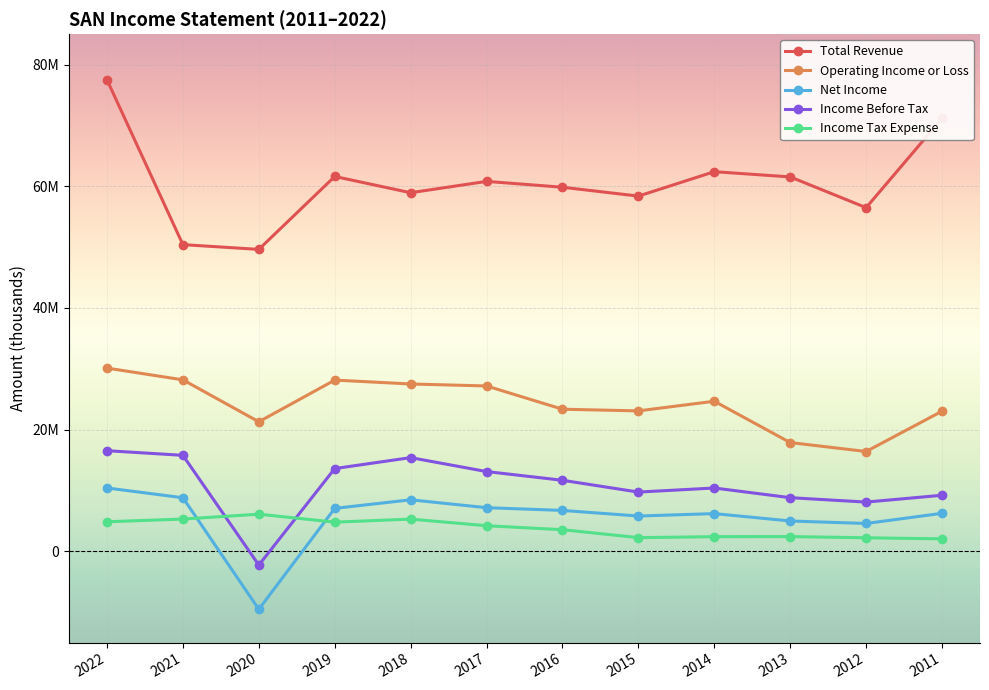

How many interior local peaks does the Income Tax Expense series have?

3